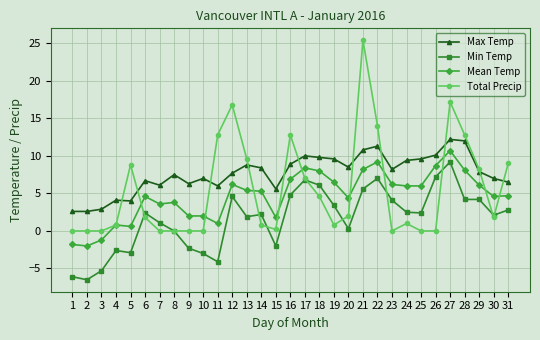

The Total Precip series shows 13.7 at 31. True or false?

False